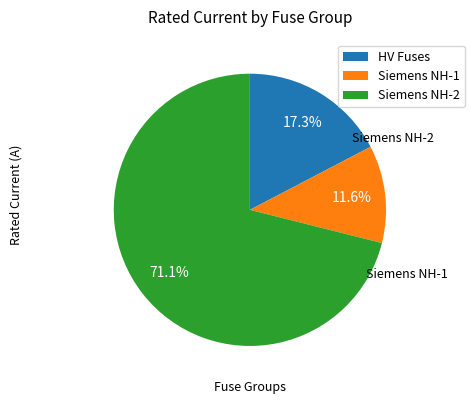

Which has a higher value, HV Fuses or Siemens NH-2?

Siemens NH-2